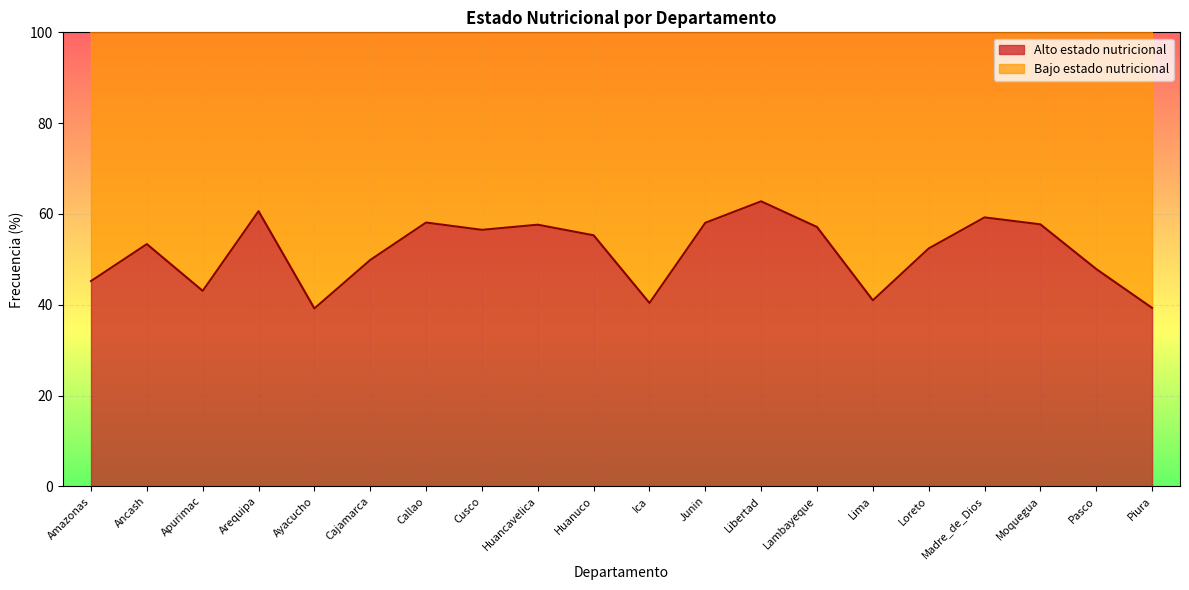

Reading left to right, extract all data points from this chart.

45.2	53.4	43.1	60.6	39.2	49.9	58.1	56.5	57.6	55.3	40.4	58.0	62.8	57.1	41.0	52.4	59.2	57.7	47.9	39.3